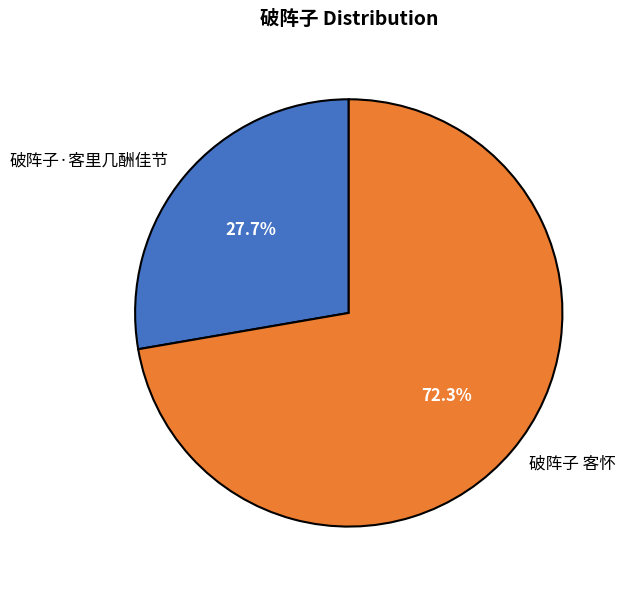

Combined, do 破阵子 客怀 and 破阵子·客里几酬佳节 account for over 50%?

Yes